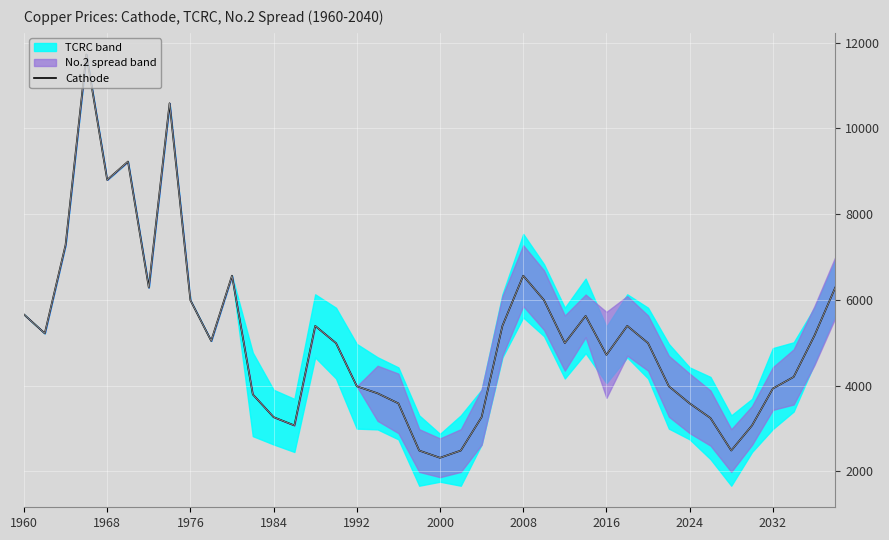

Reading left to right, transcribe all the data shown in this chart.

5661.5	5221.0	7284.6	11726.7	8800.9	9228.0	6289.8	10588.1	5994.3	5045.2	6565.9	3797.2	3266.8	3073.1	5395.4	4993.2	3985.9	3821.5	3586.9	2487.0	2318.0	2487.0	3266.8	5395.4	6565.9	5994.3	4993.2	5627.8	4718.8	5395.4	4993.2	3985.9	3586.9	3245.0	2487.0	3073.1	3933.2	4204.3	5169.9	6289.8